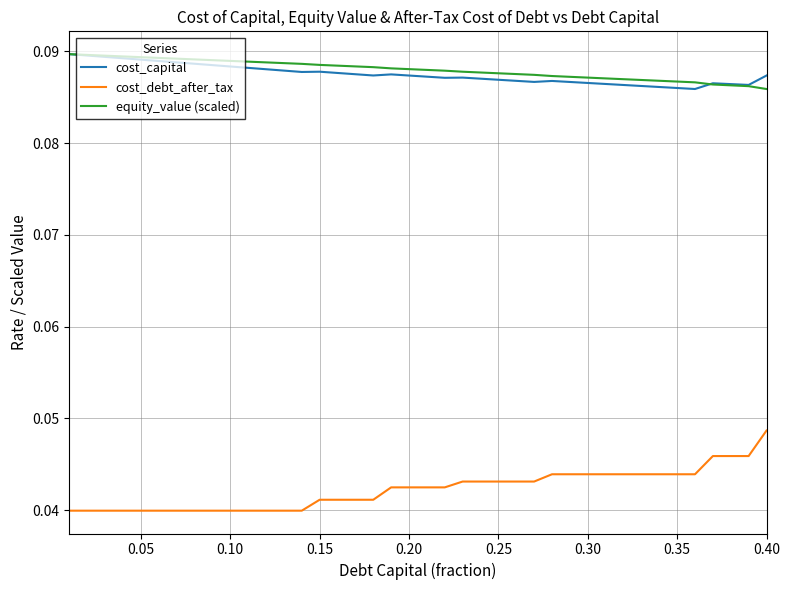

Which series has the largest range (max minus min)?

cost_debt_after_tax